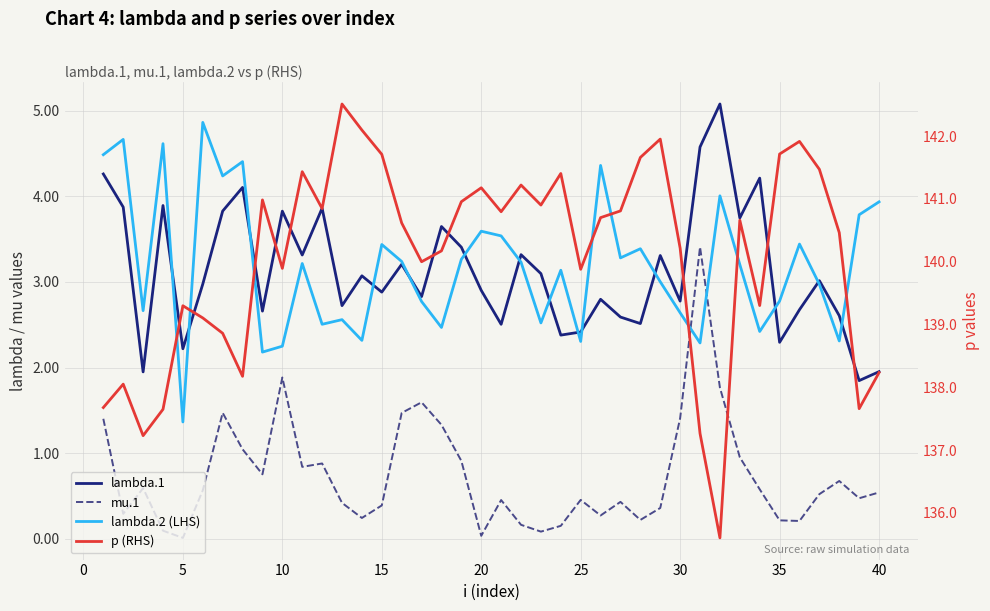

True or false: mu.1 has more than 1 points higher than both neighbors.

True